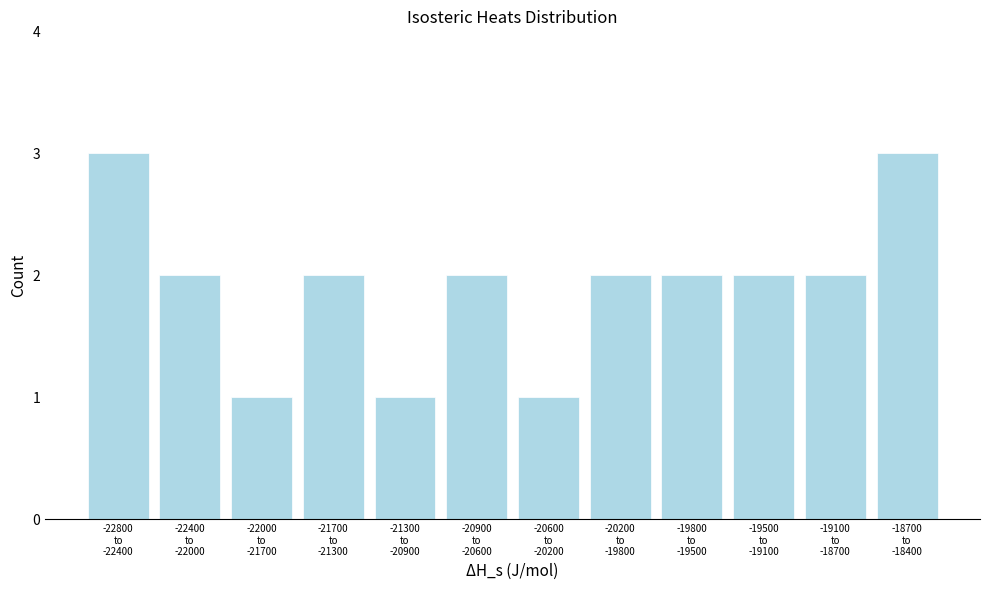

Reading left to right, list all the values displayed in this chart.

3	2	1	2	1	2	1	2	2	2	2	3